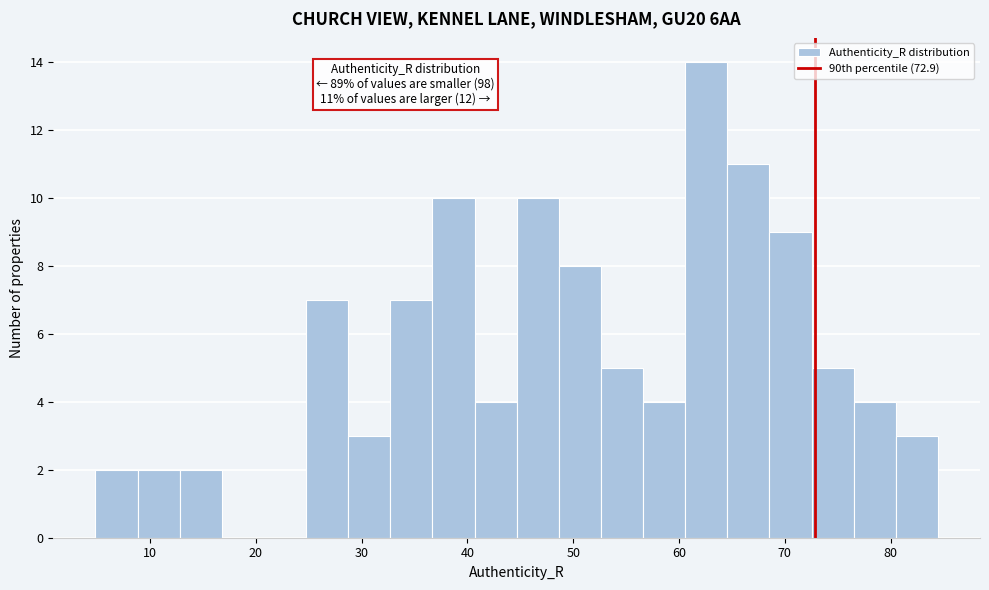

Read against the x-axis, roughly where is the centre of the tallest bar?

63